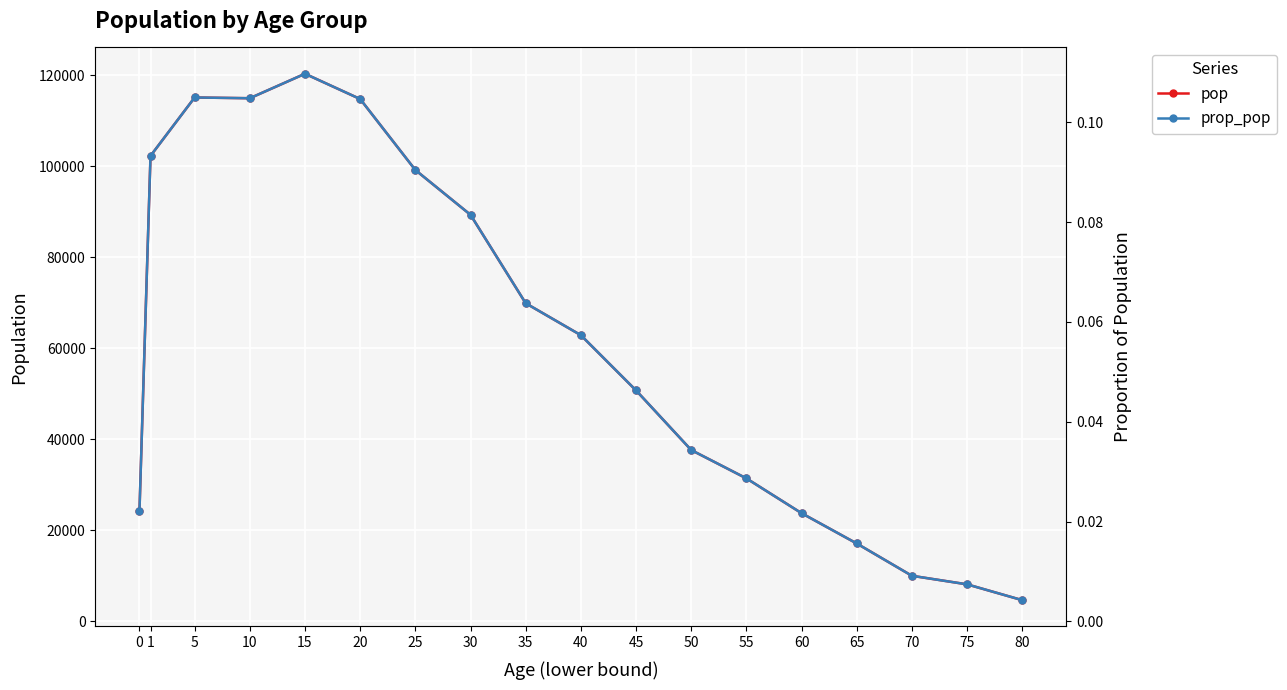

True or false: pop and prop_pop intersect in this chart.

False